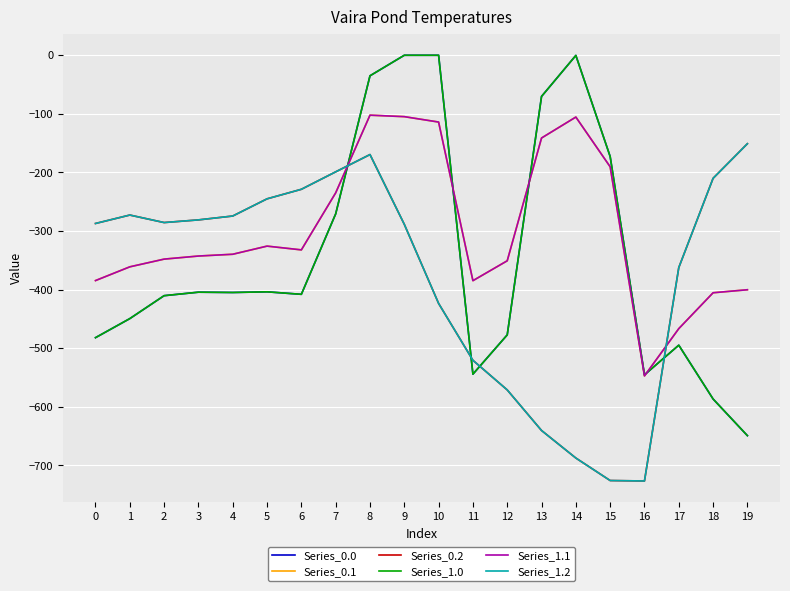

What is the sum of the Series_0.1 values at 8 and 2?

-450.2